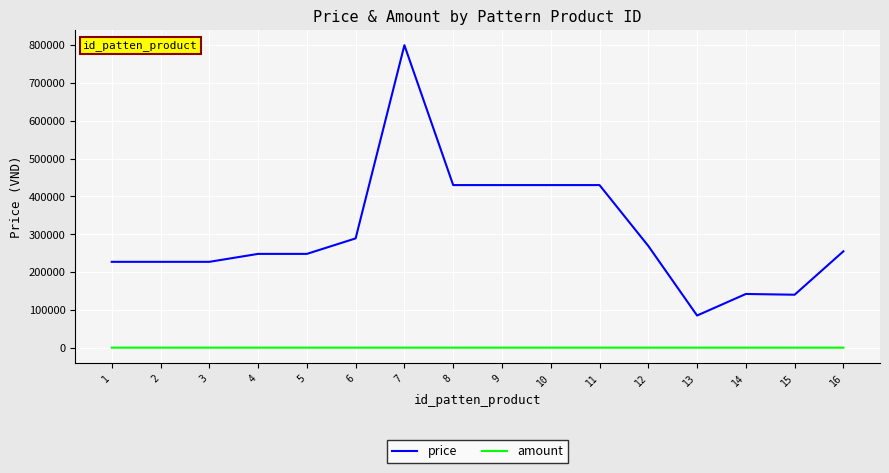

How many lines are shown in the chart?

2